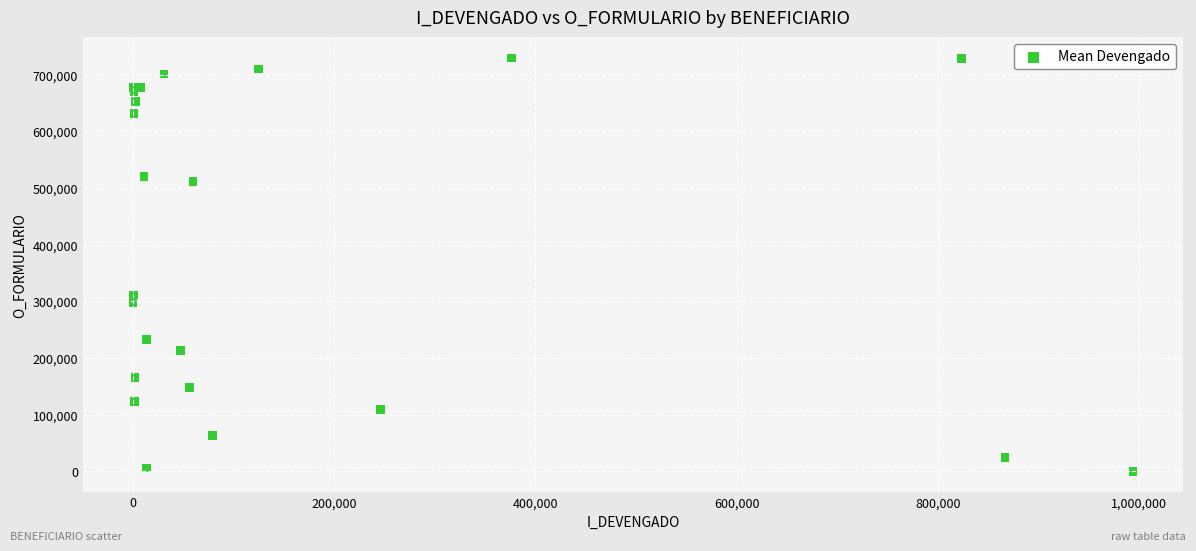

What Y value in the scatter plot is closest to 364706?

311143